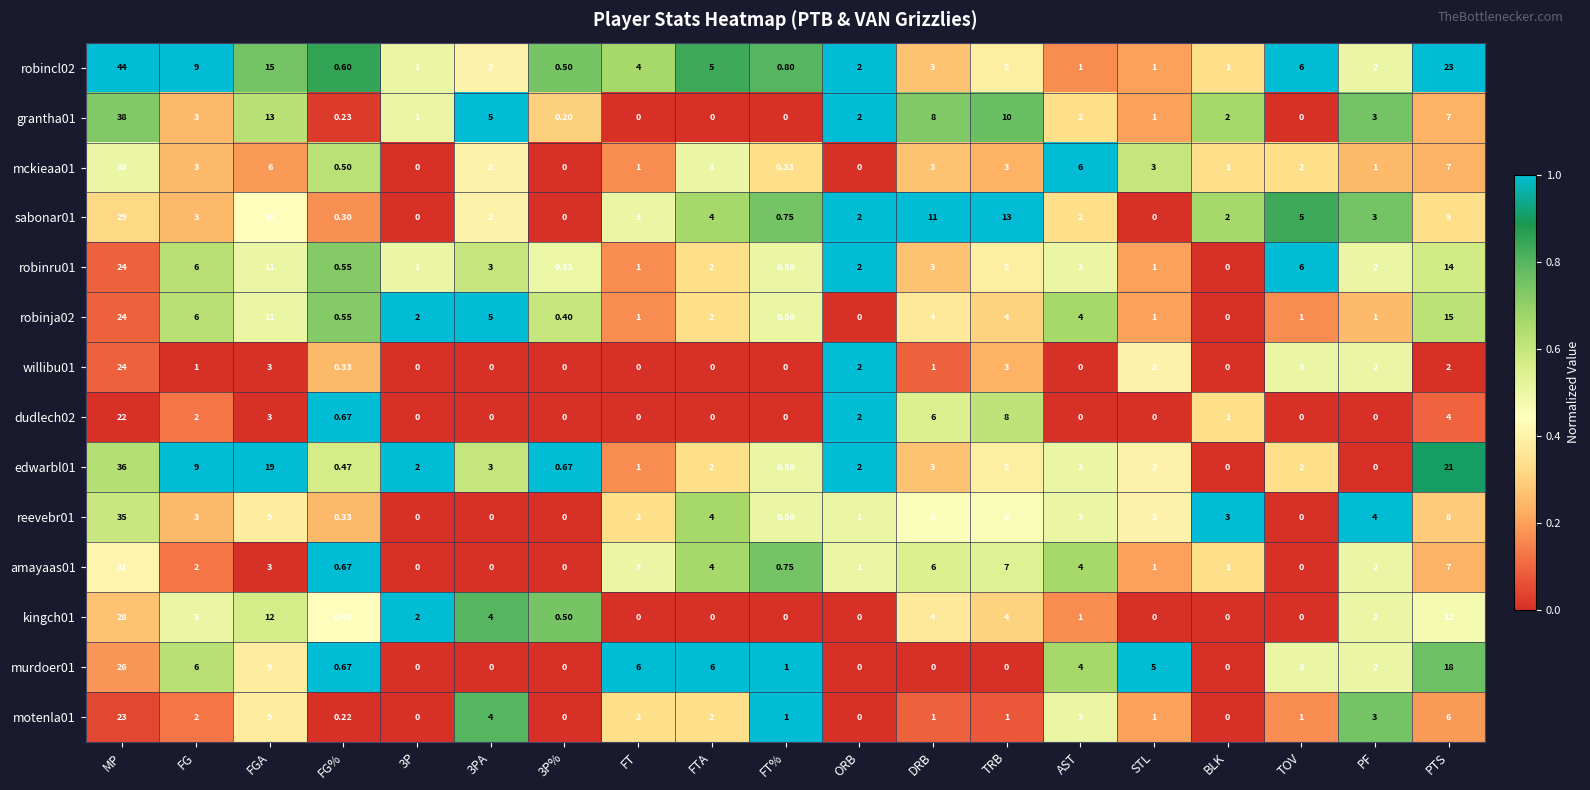

Where is sabonar01 nearest to the value 14?

TRB